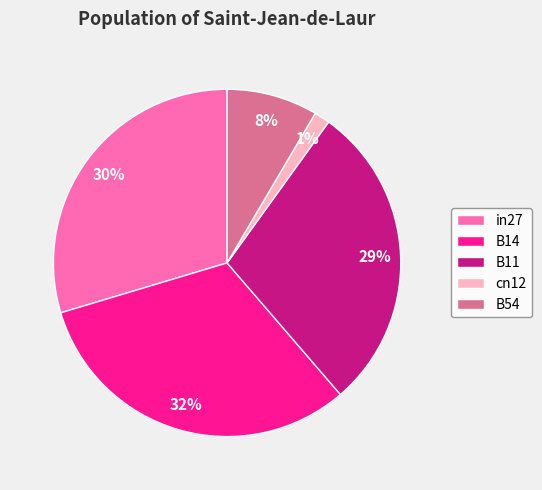

What is the largest slice in the pie chart?

B14